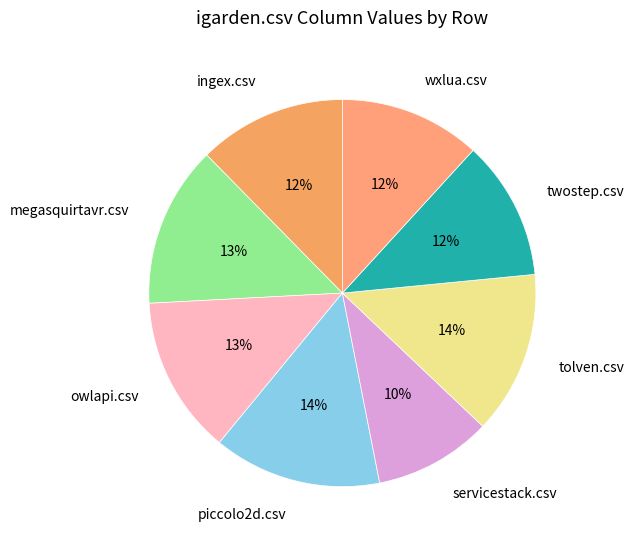

To the nearest percent, what percentage of the pie is tolven.csv?

14%